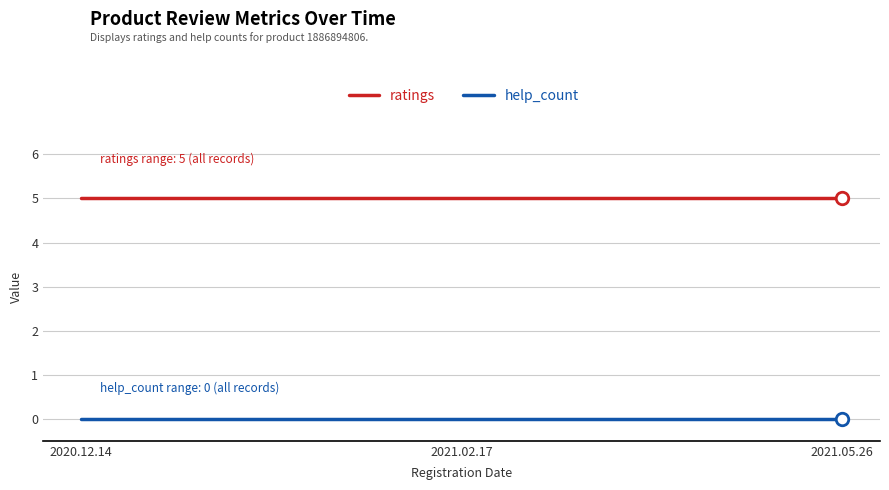

What is the minimum value for ratings?

5